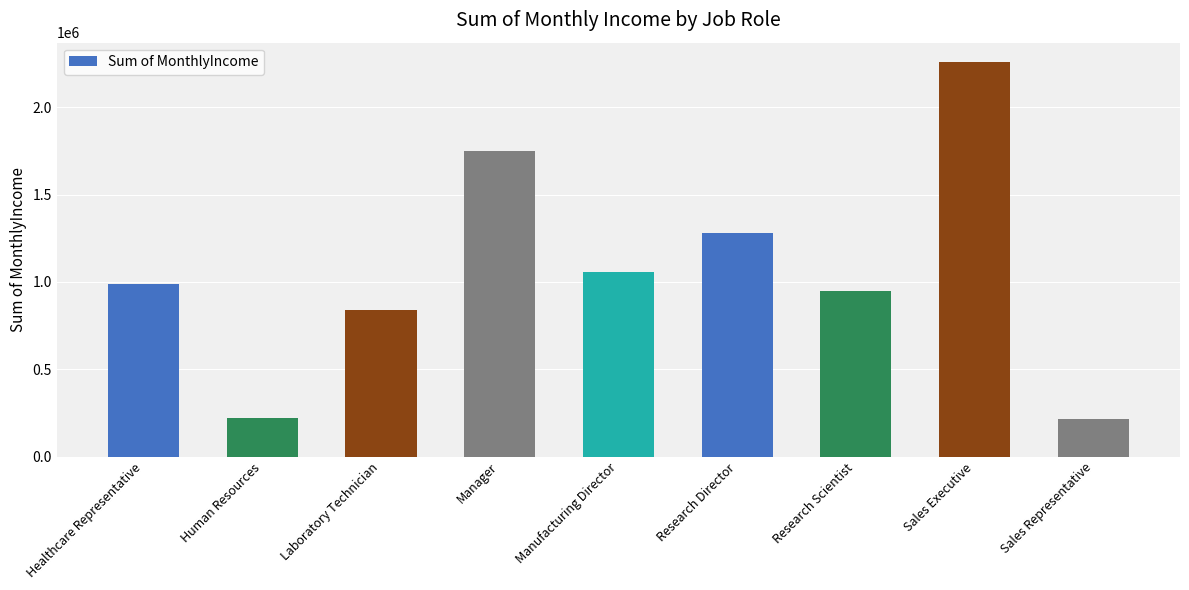

The chart shows a value of 643794 at Research Scientist. True or false?

False